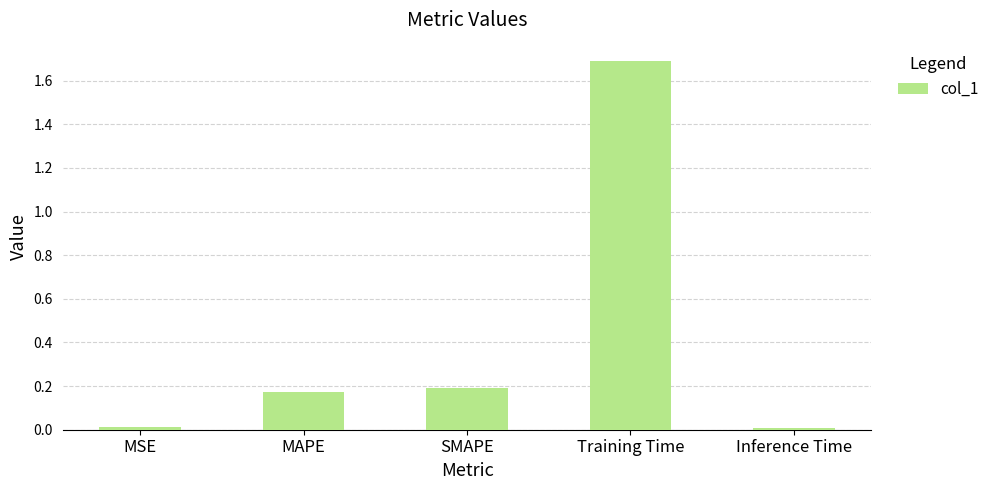

What position from the left is MAPE?

2